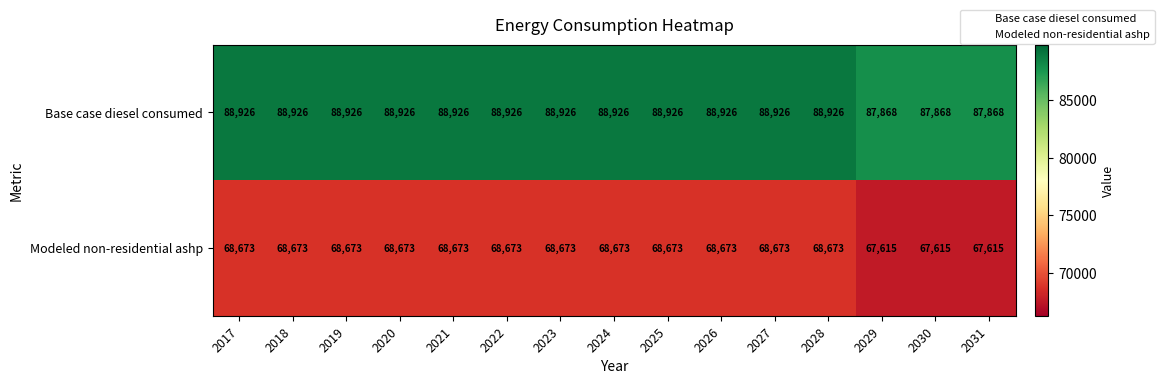

What is the total value across all series at 2024?

157599